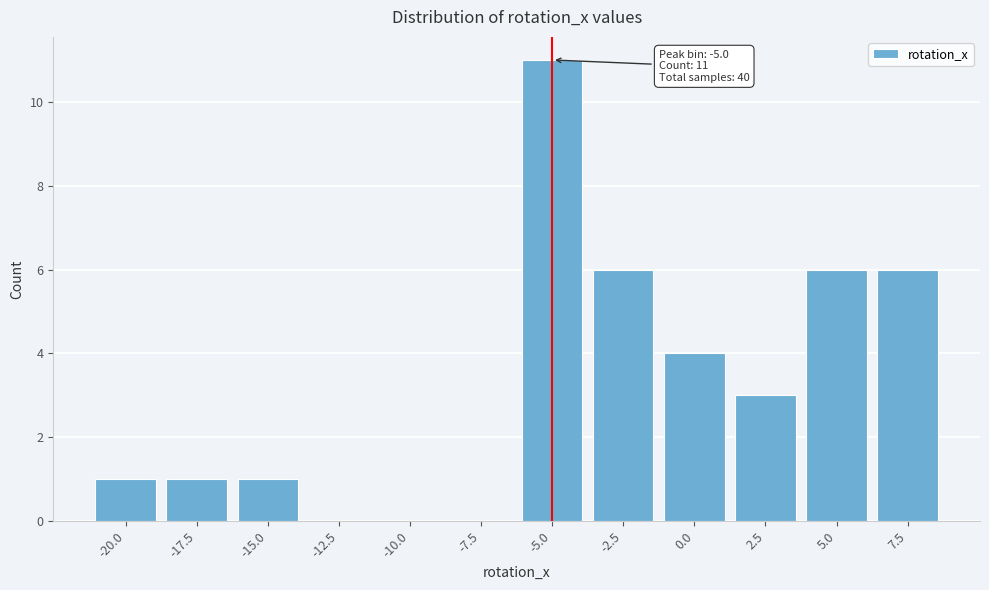

Reading left to right, transcribe all the data shown in this chart.

-20.0=1	-17.5=1	-15.0=1	-12.5=0	-10.0=0	-7.5=0	-5.0=11	-2.5=6	0.0=4	2.5=3	5.0=6	7.5=6